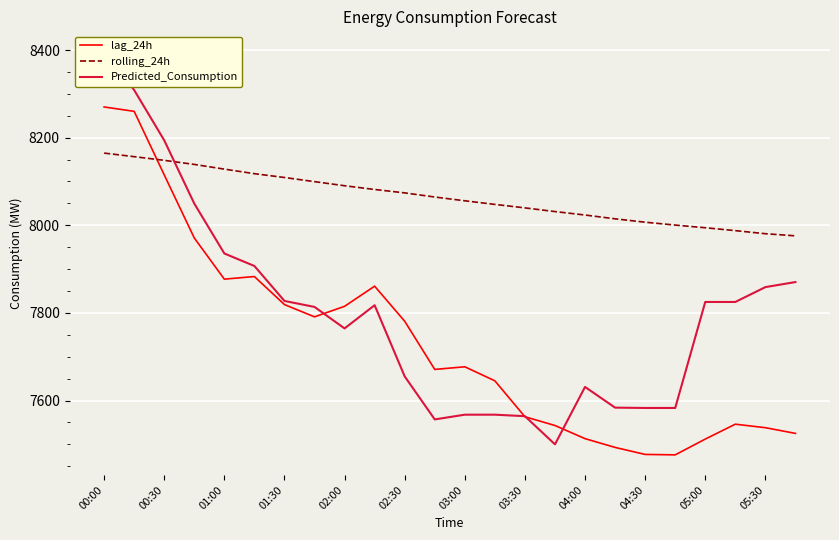

At which label does lag_24h reach its minimum?

19